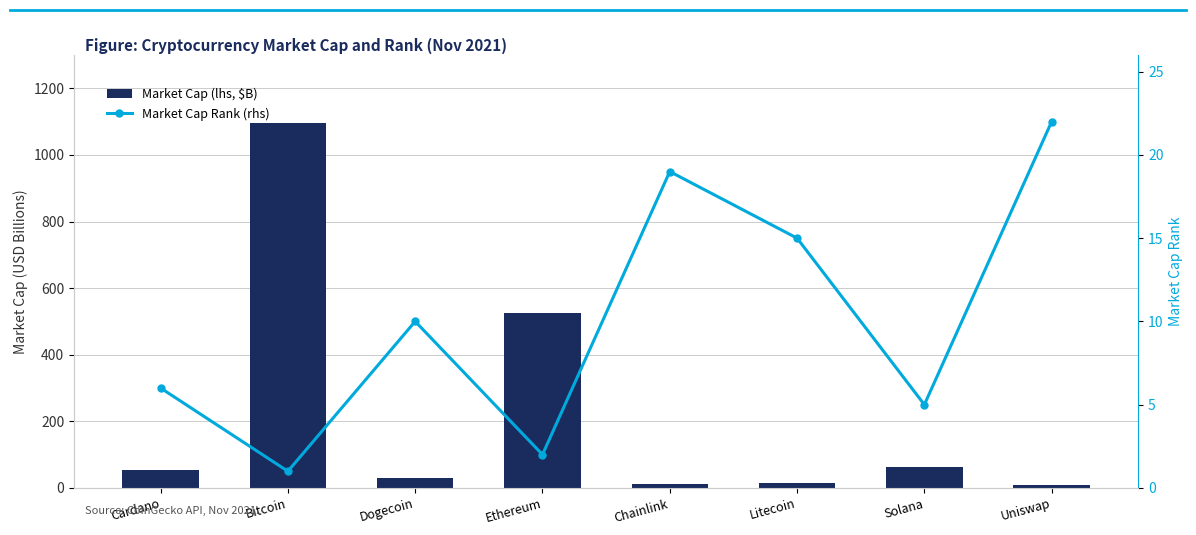

What is the minimum value for Market Cap Rank (rhs)?

1.0